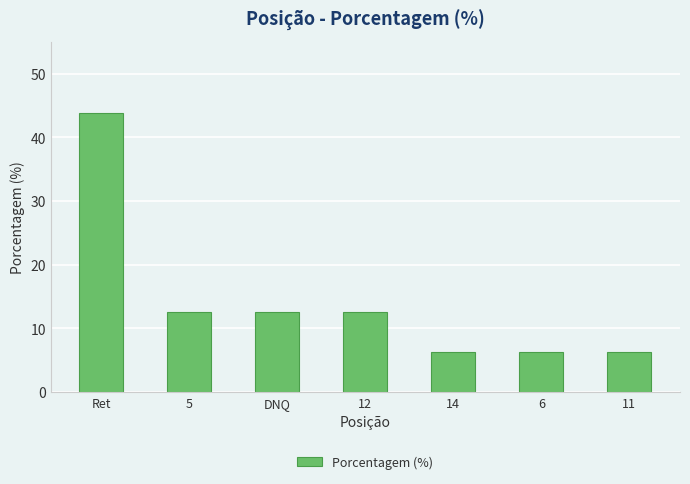

What is the maximum value shown in the chart?

43.8